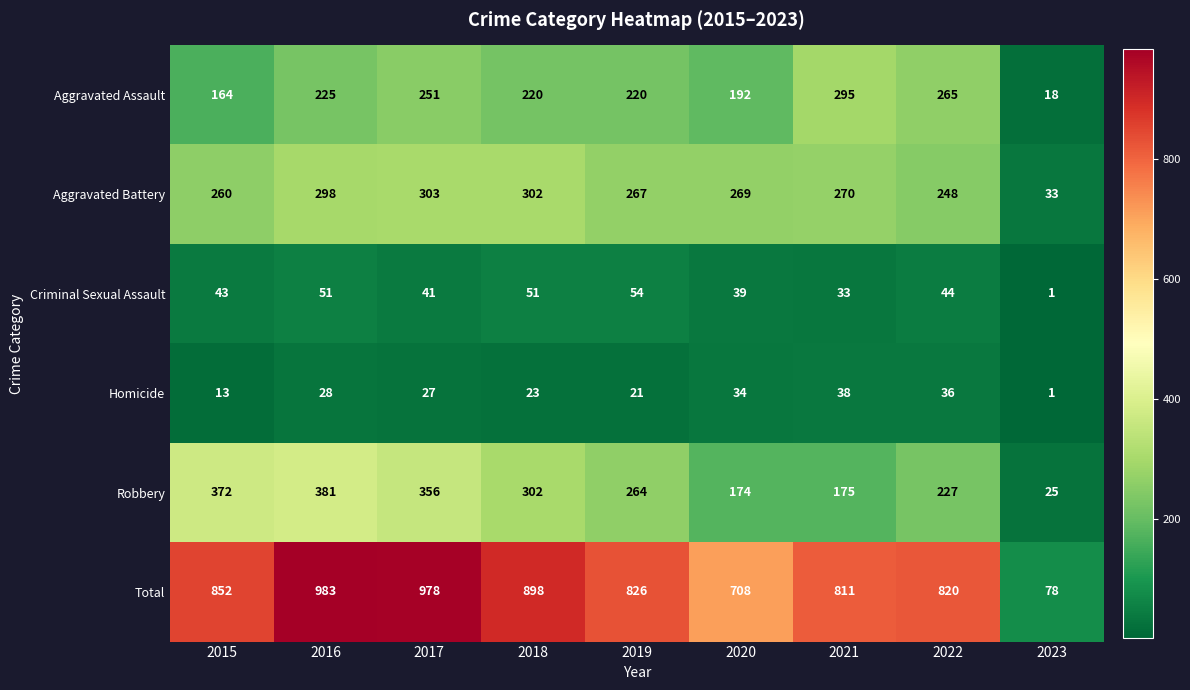

At which category is the sum across all series the highest?

2016